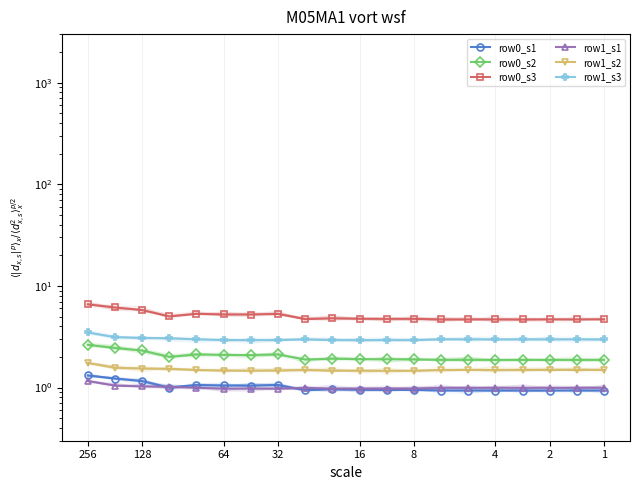

In row0_s1, how many points are higher than both neighbors (excluding endpoints)?

3